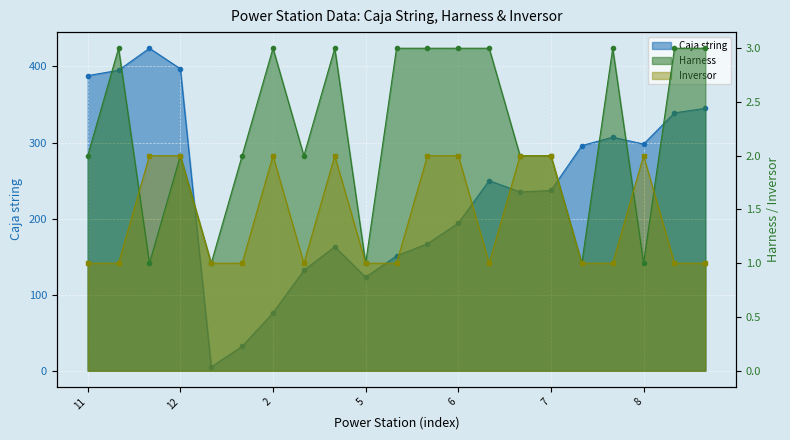

How many values in the Caja string series exceed 237?

10